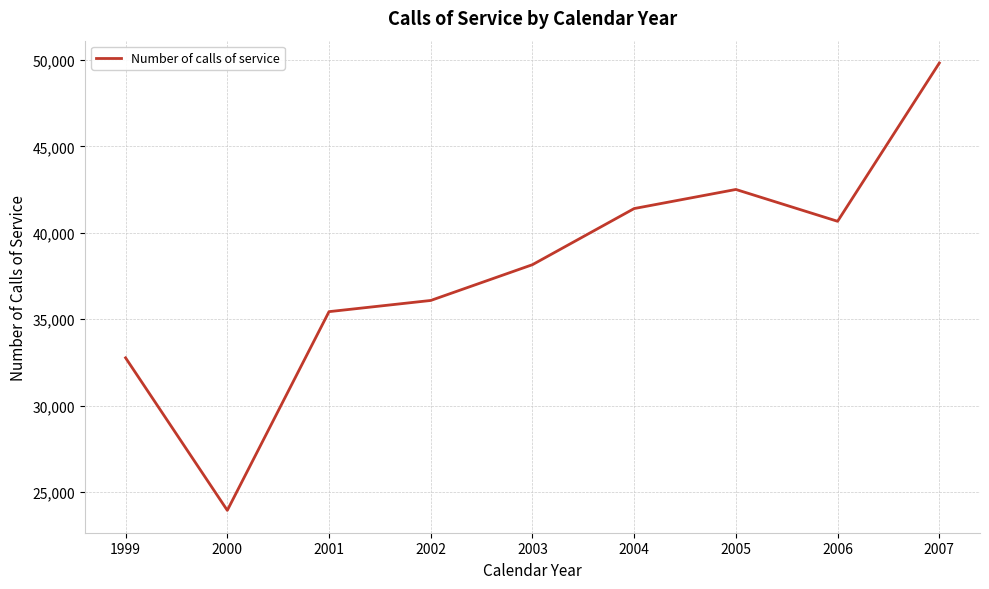

What is the average value?

37865